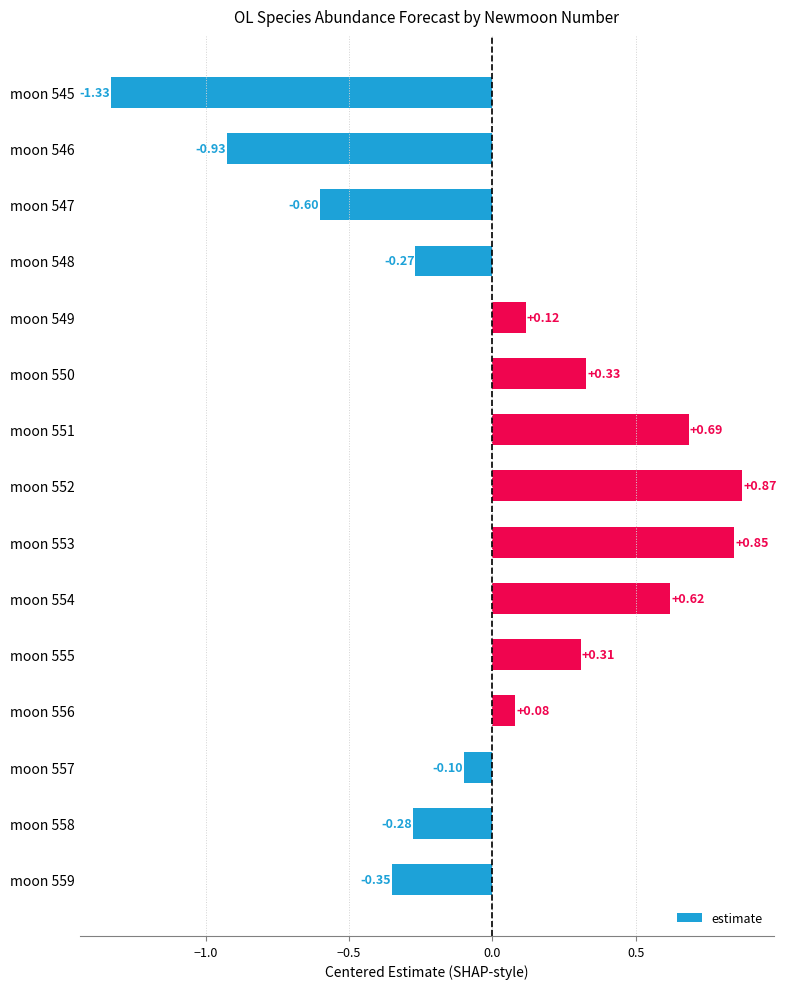

What is the change in value from moon 548 to moon 549?

+0.4